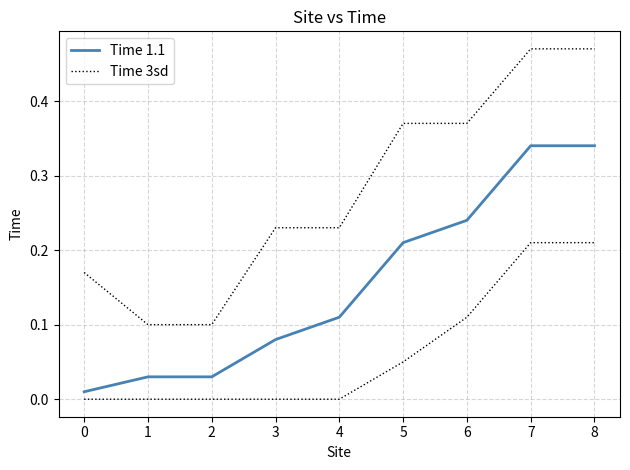

What is the maximum value shown in the chart?

0.5